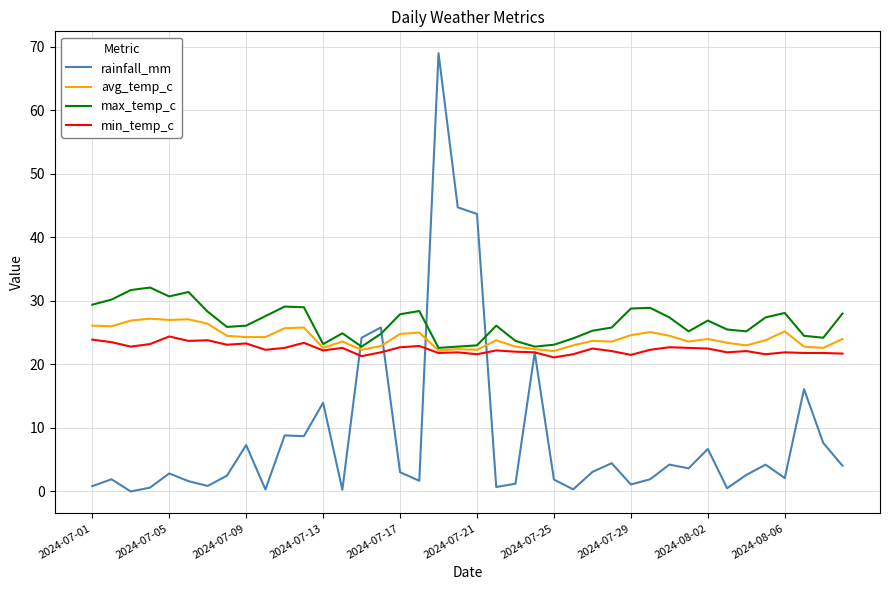

What is the maximum value shown in the chart?

69.0